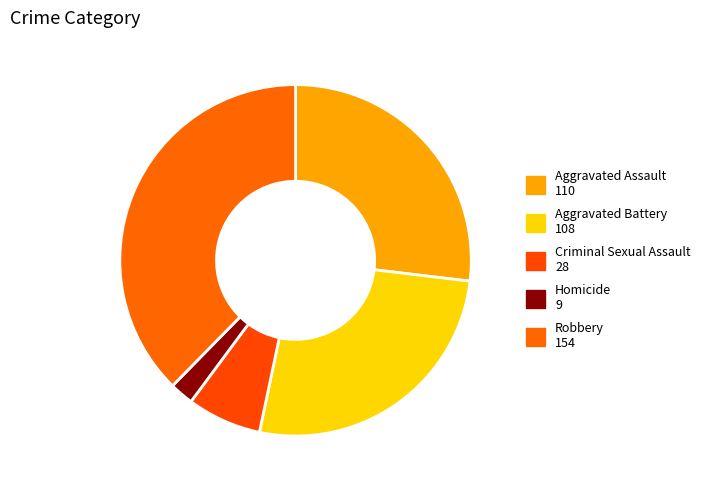

To the nearest percent, what portion does Aggravated Battery represent?

26%